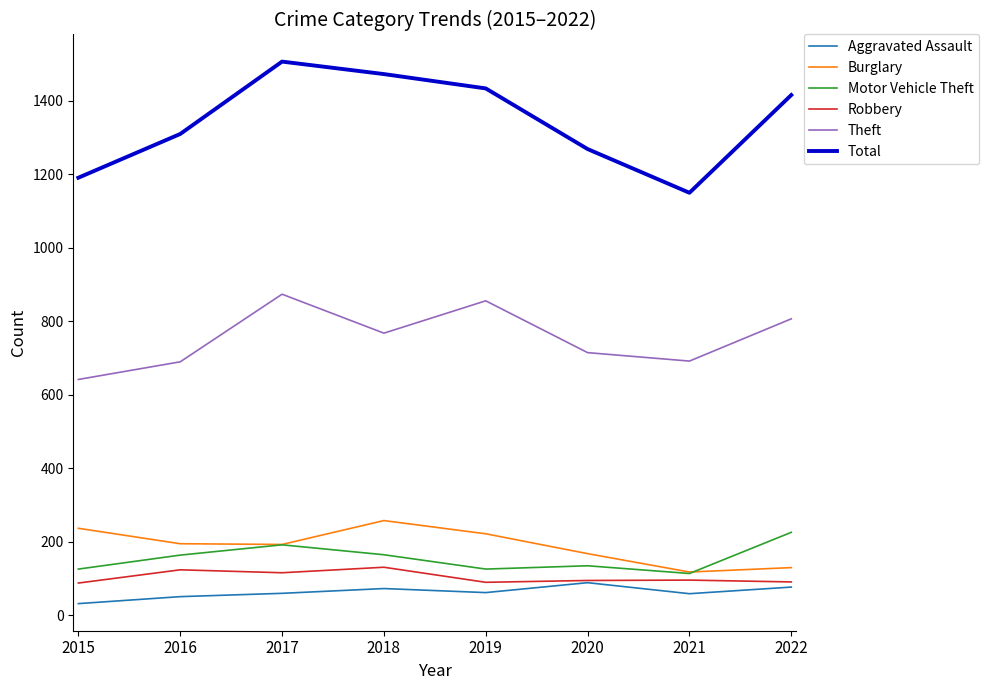

Is the value of Theft at 2020 greater than the value of Robbery at 2022?

Yes